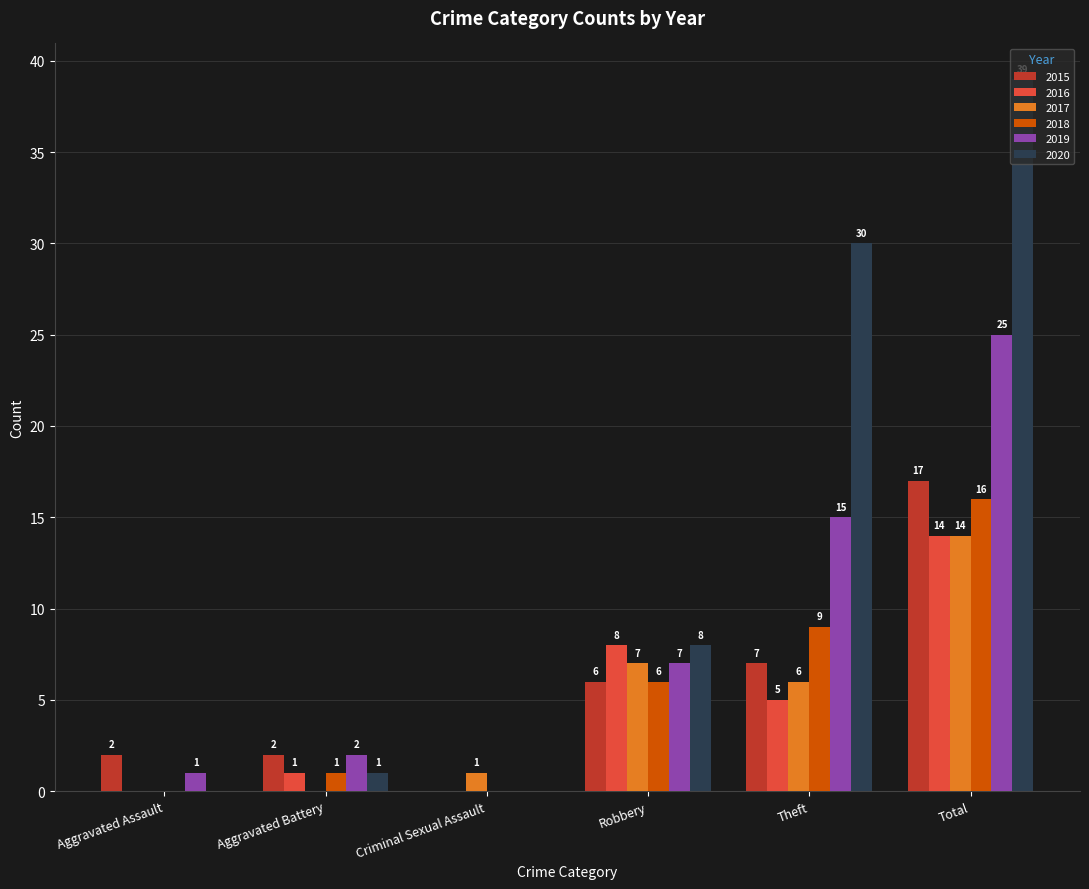

What is the difference between the 2019 values at Theft and Aggravated Battery?

13